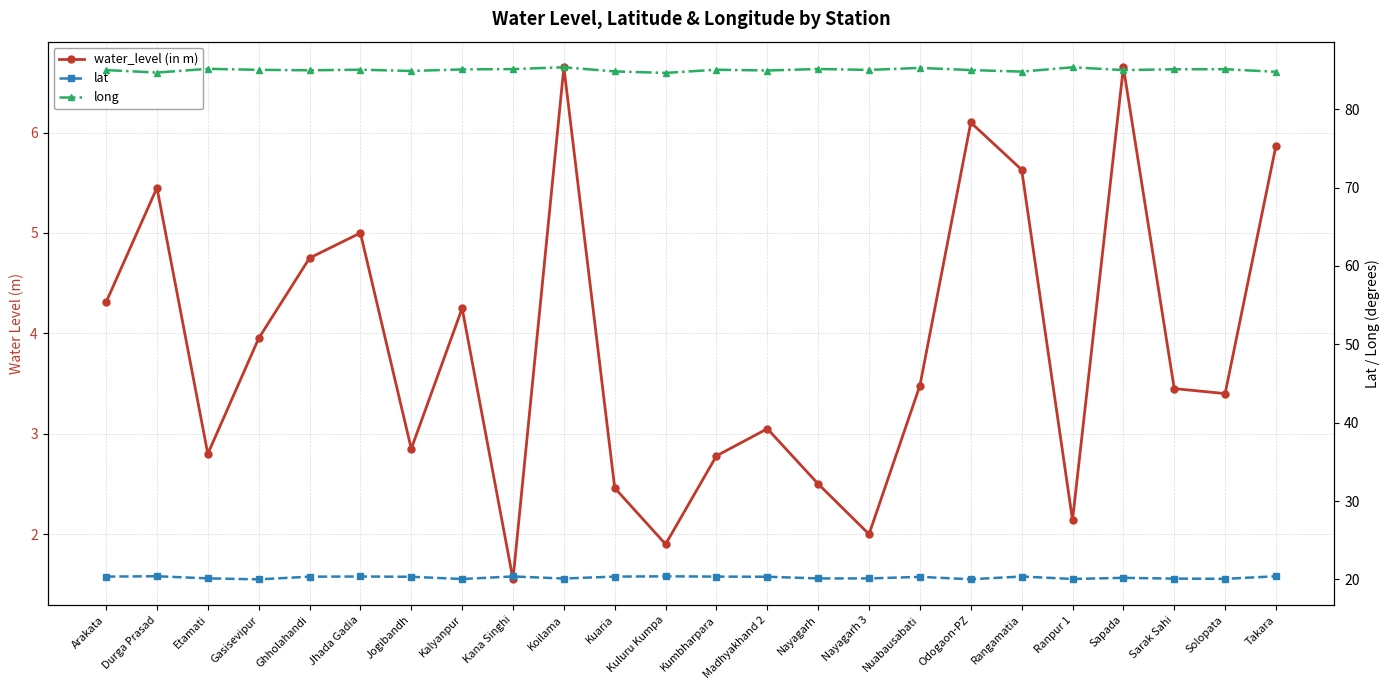

List the series in order of their peak value, lowest first.

water_level (in m), lat, long